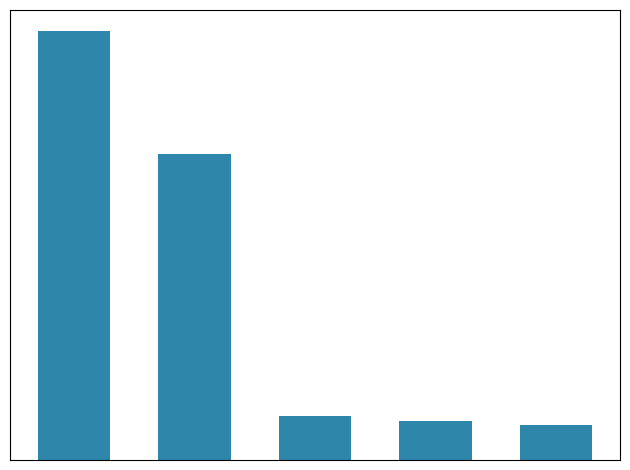

Are the bars horizontal?

No